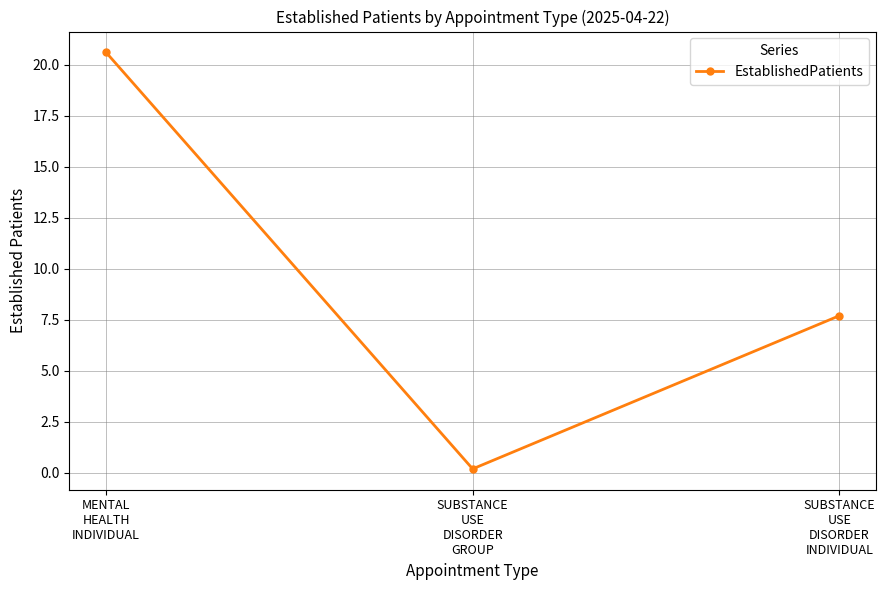

Which category has the highest value across all series?

MENTAL
HEALTH
INDIVIDUAL